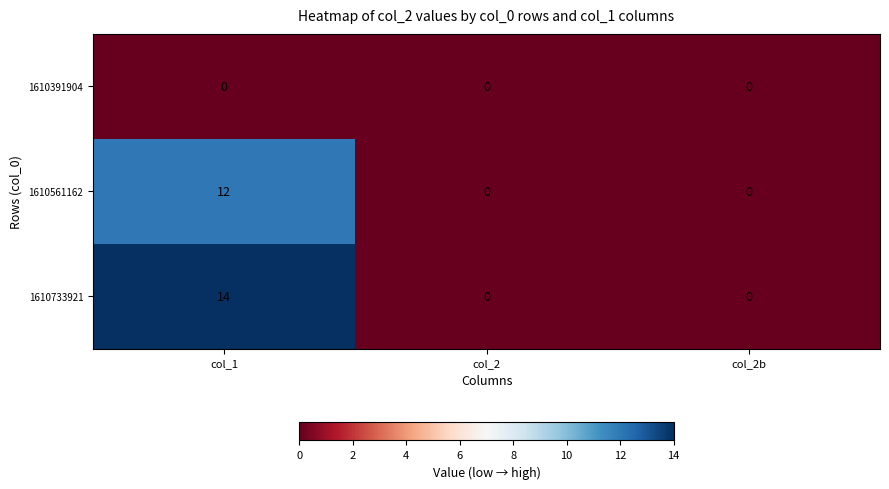

Rank the series by their maximum value, from lowest to highest.

1610391904, 1610561162, 1610733921